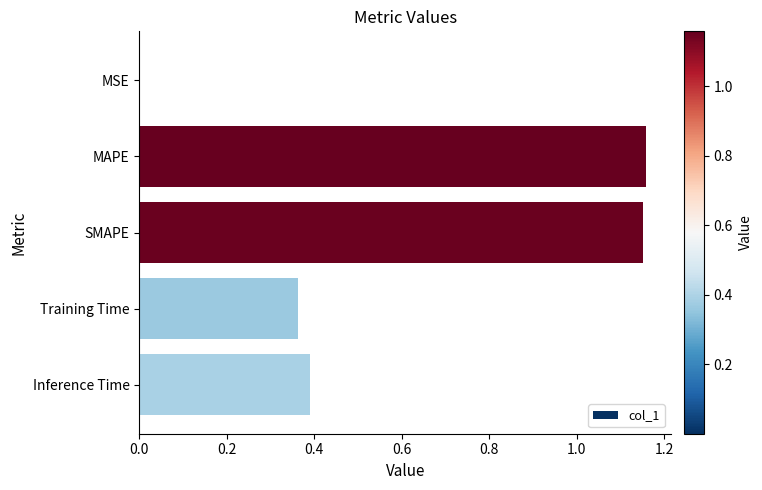

Which has a higher value, Inference Time or MAPE?

MAPE